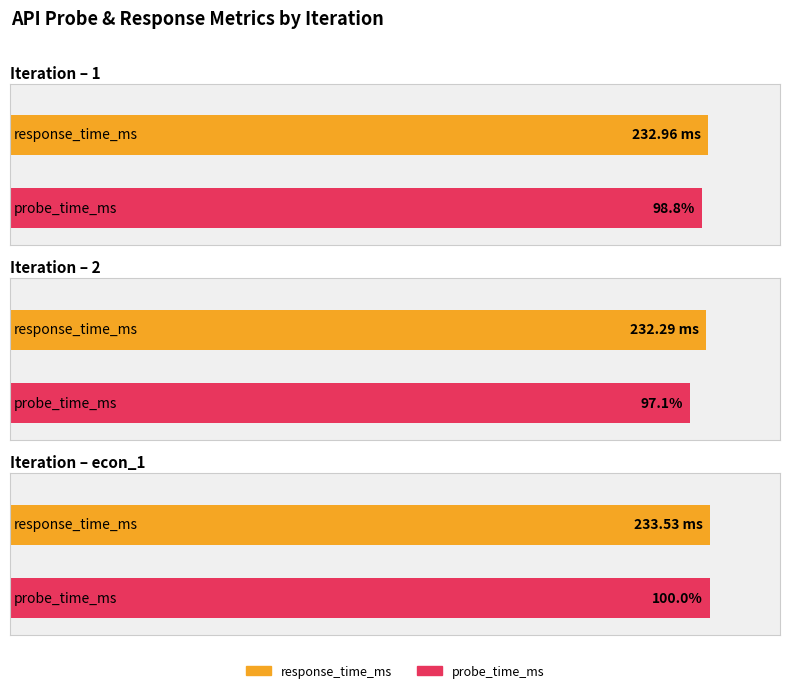

Which has a higher value, 1 or 2?

1